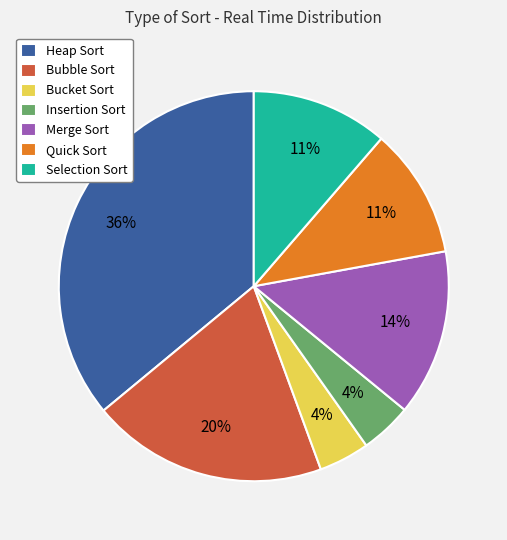

To the nearest percent, what percentage of the pie is Merge Sort?

14%